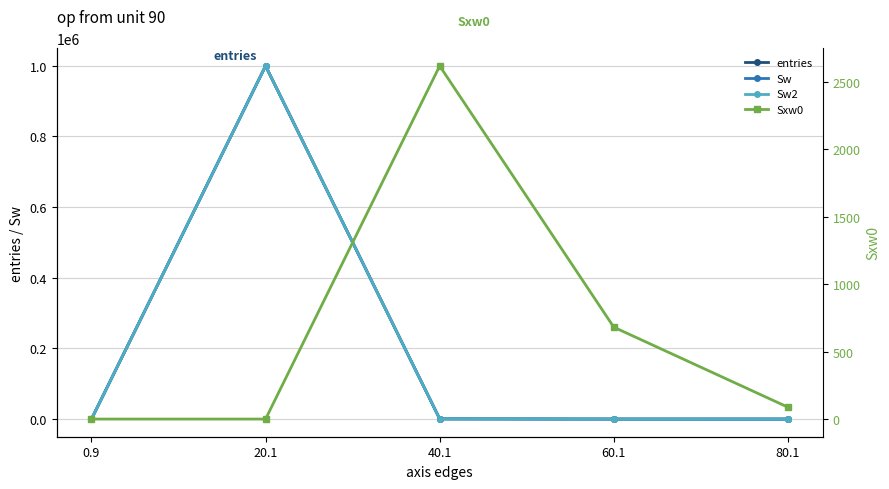

Does the chart have visible grid lines?

Yes